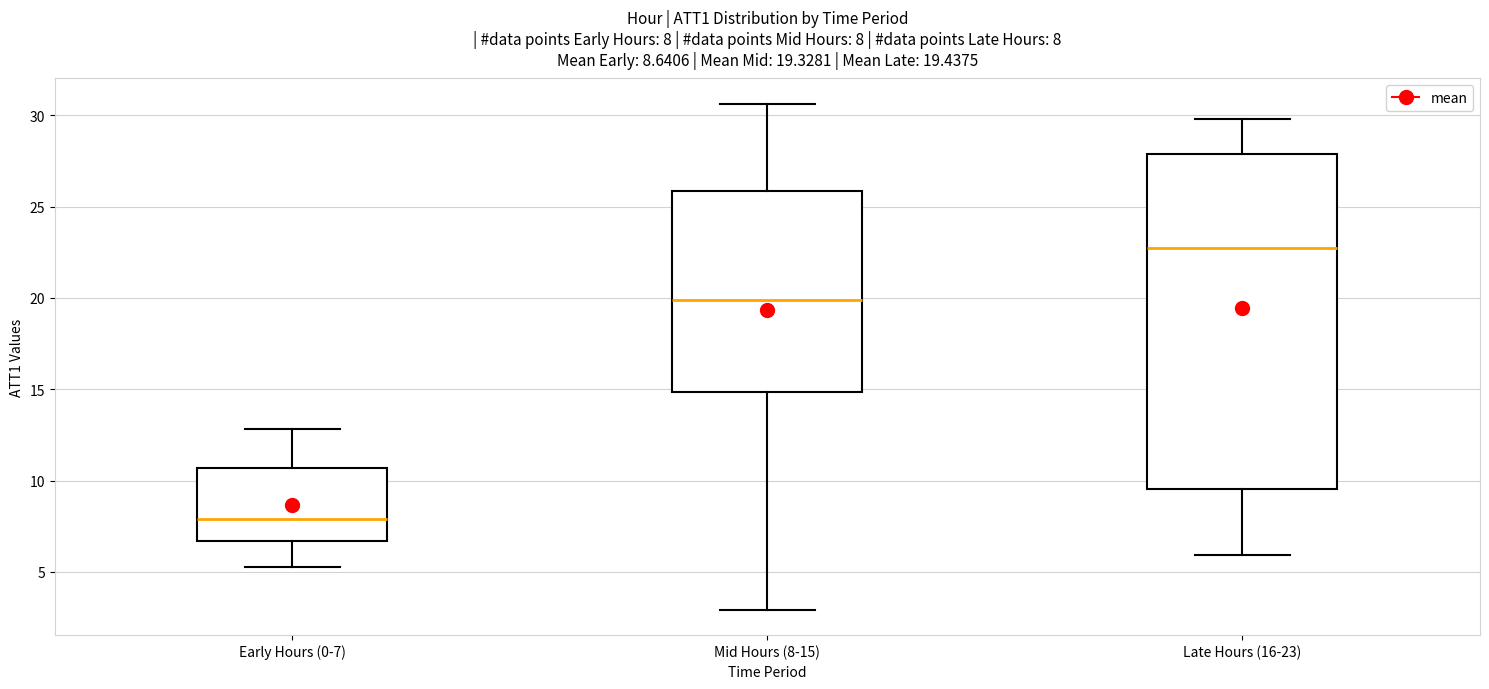

Which box's median line is the lowest?

Early Hours (0-7)